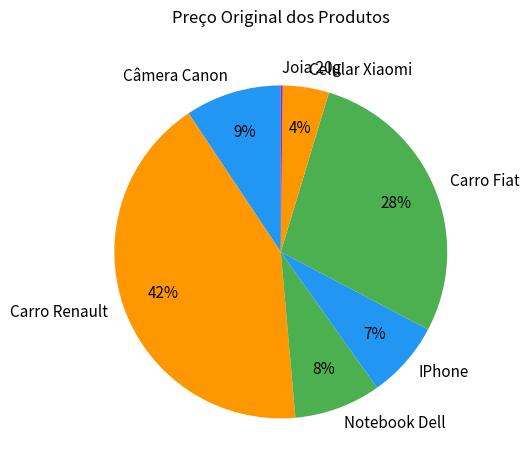

What percentage is the Celular Xiaomi slice, to the nearest percent?

4%